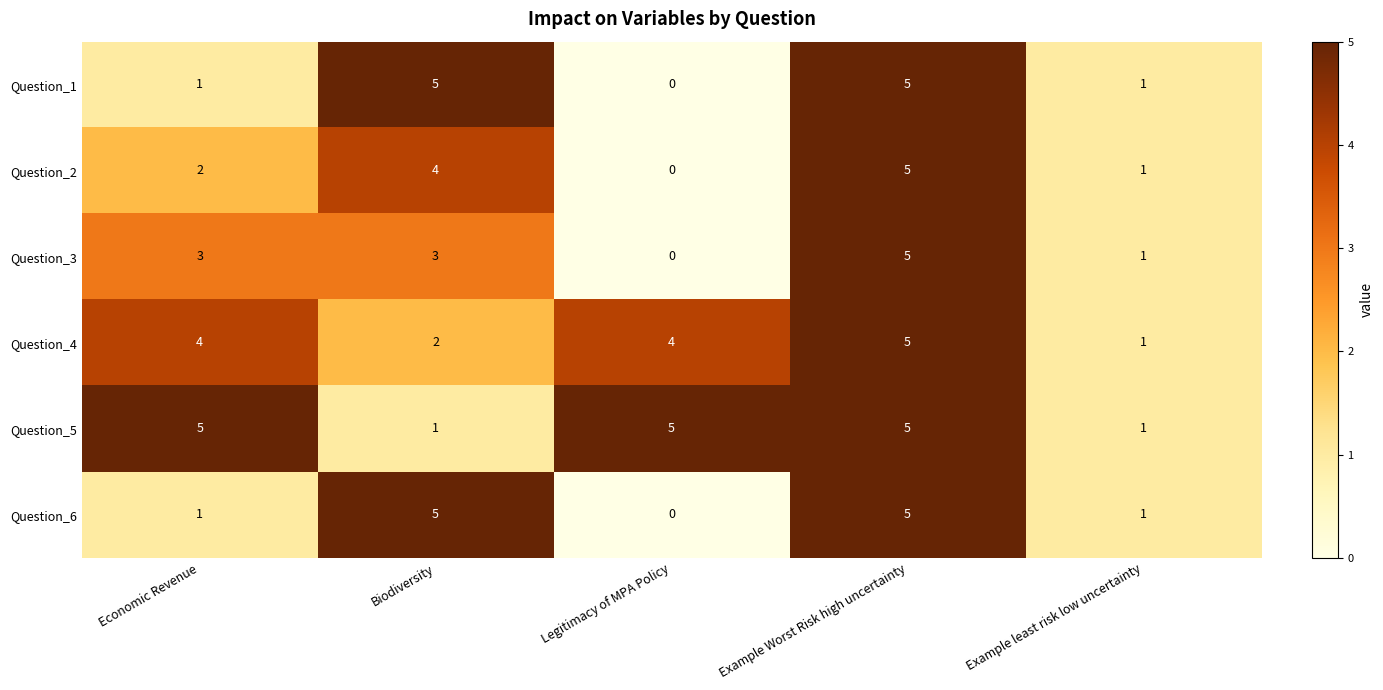

Is it true that Question_2 equals 0 at Legitimacy of MPA Policy?

True